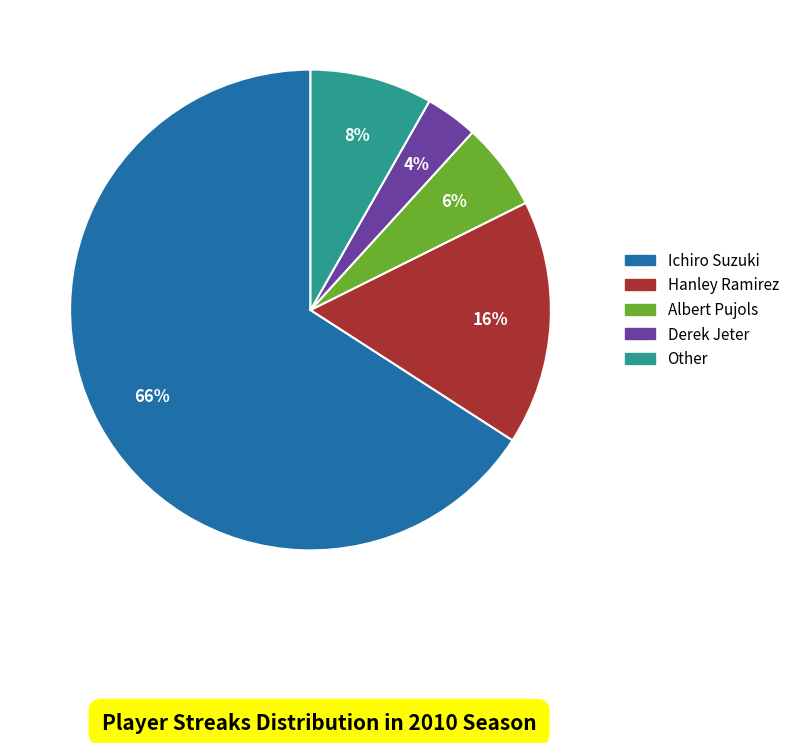

To the nearest percent, what is the difference between the largest and smallest slice percentages?

62%